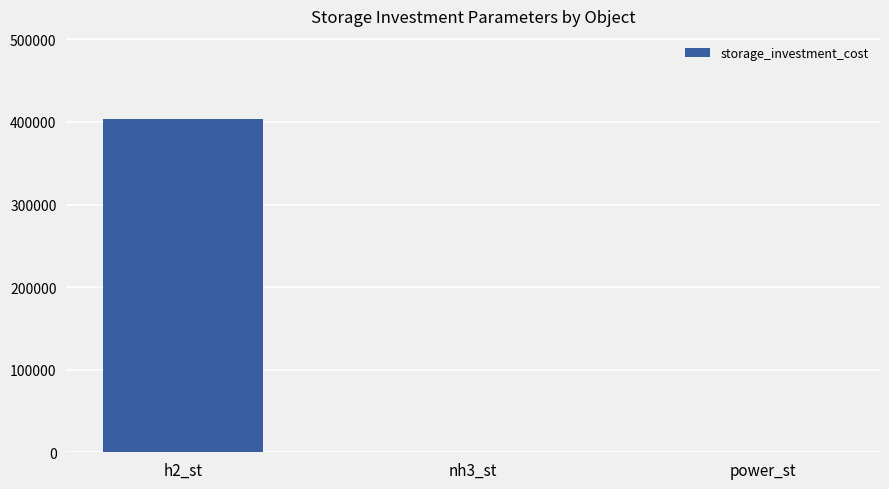

What is the sum of all values?

403333.3